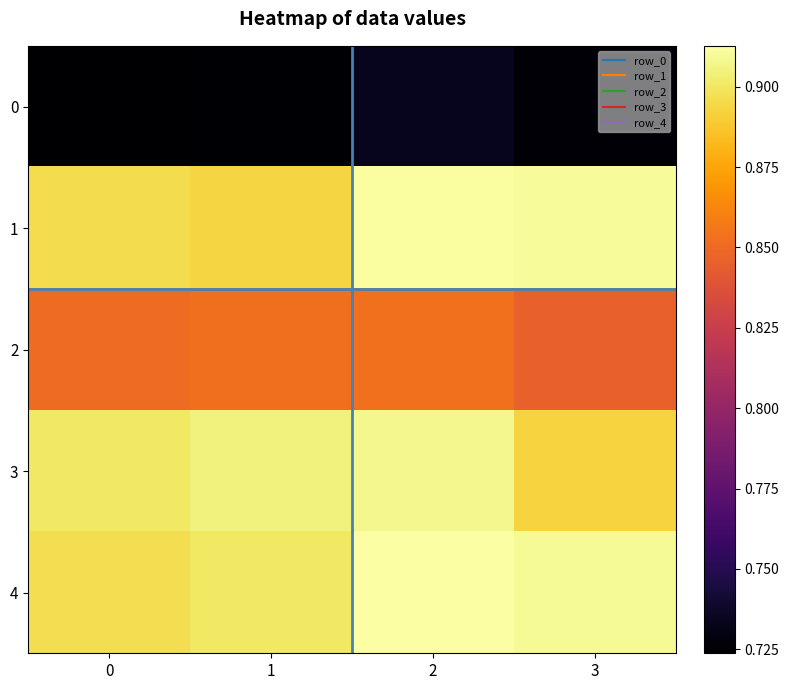

Reading left to right, what are all the values shown in this chart?

row_0: 0.7	0.7	0.7	0.7
row_1: 0.9	0.9	0.9	0.9
row_2: 0.9	0.9	0.9	0.8
row_3: 0.9	0.9	0.9	0.9
row_4: 0.9	0.9	0.9	0.9